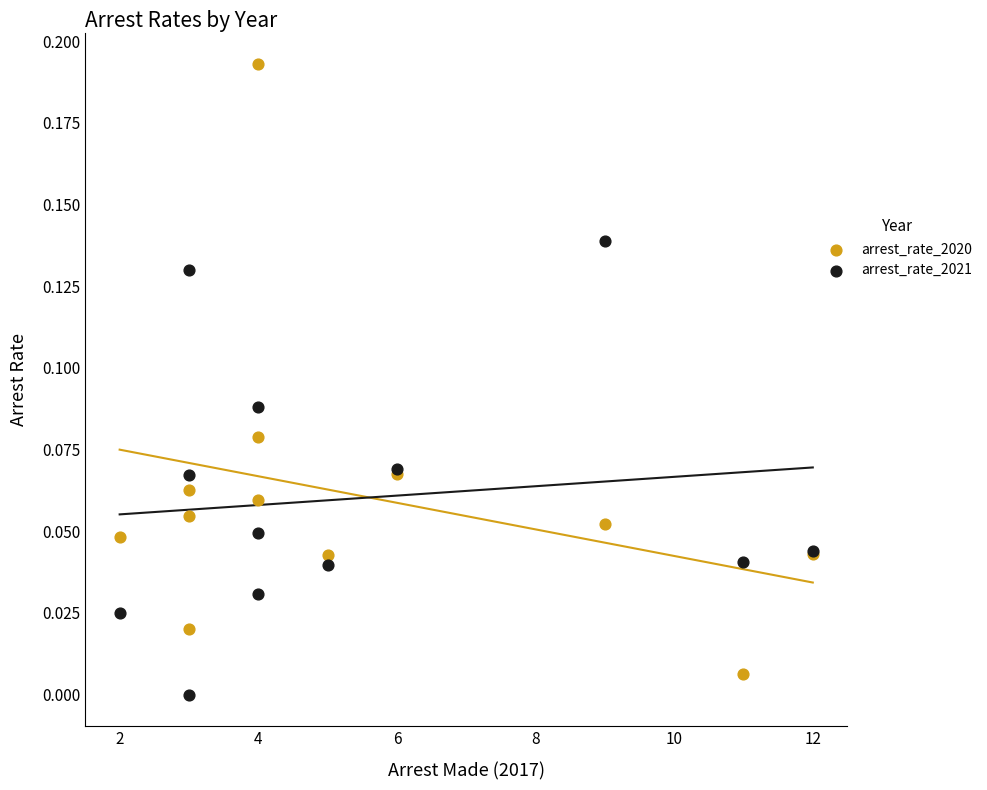

Which series reaches the minimum Y coordinate?

arrest_rate_2021